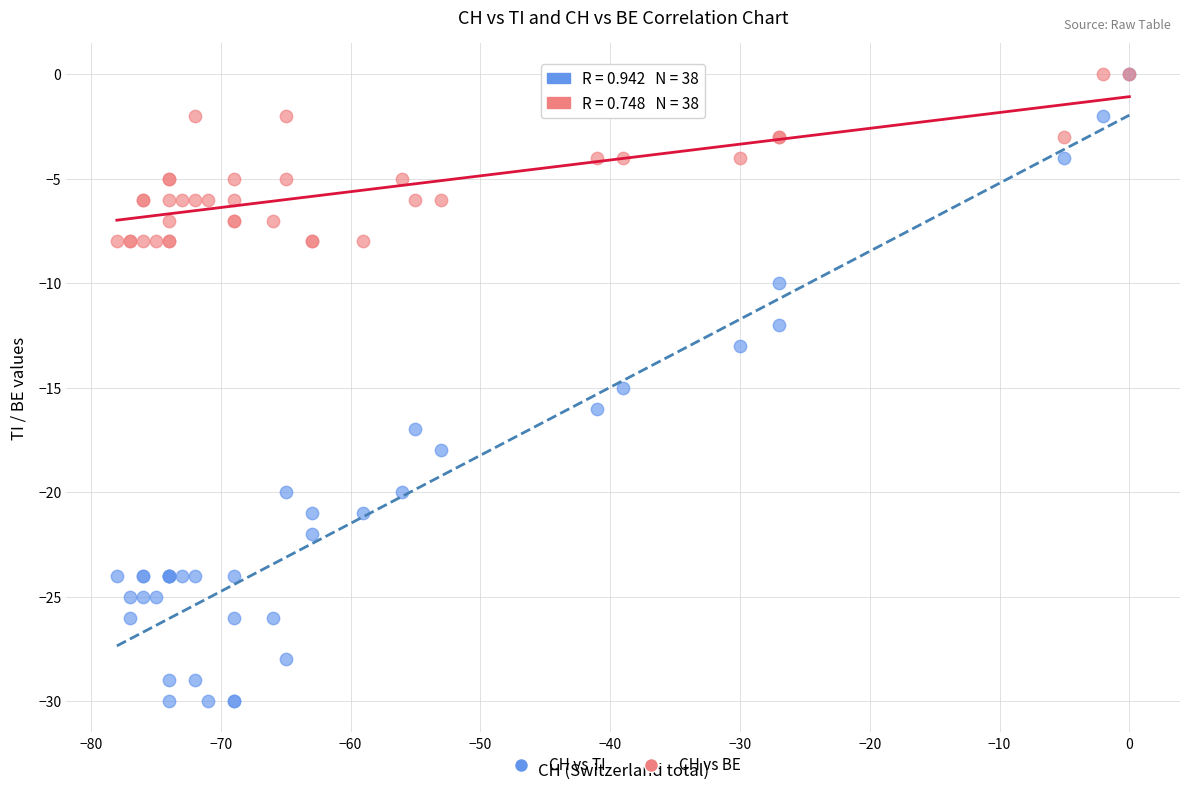

Which series reaches the minimum Y coordinate?

CH vs TI